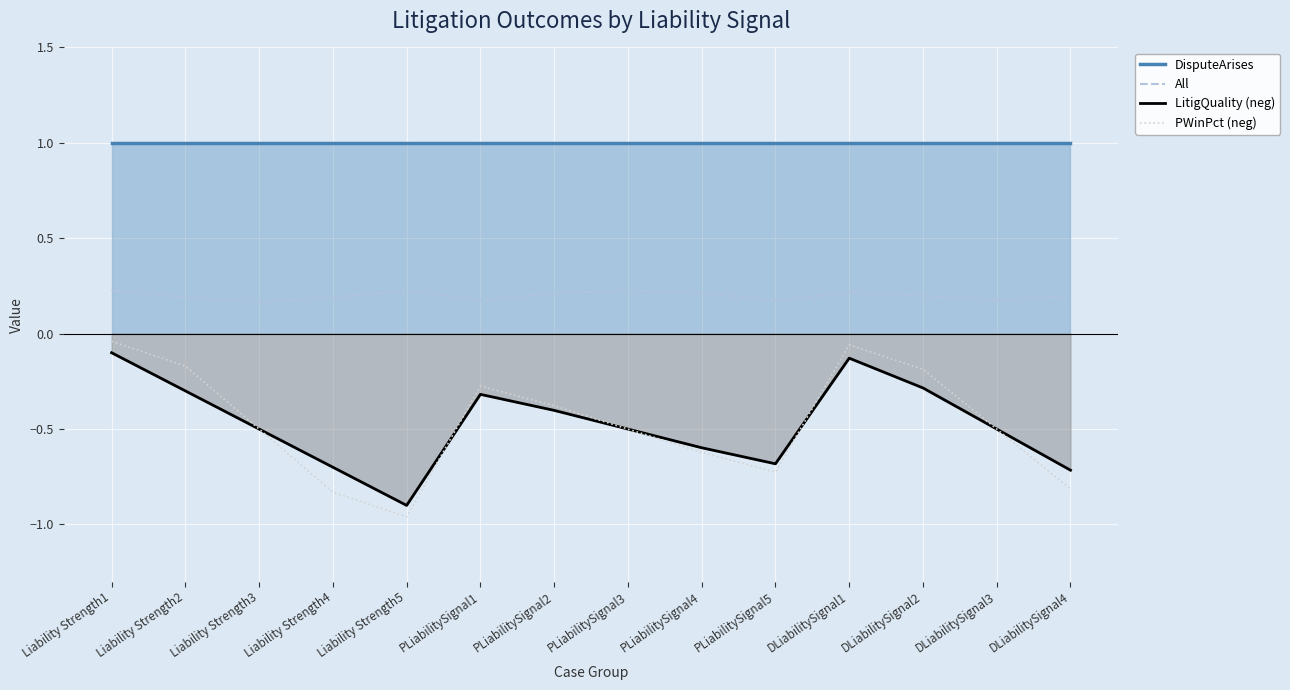

How many lines are shown in the chart?

4